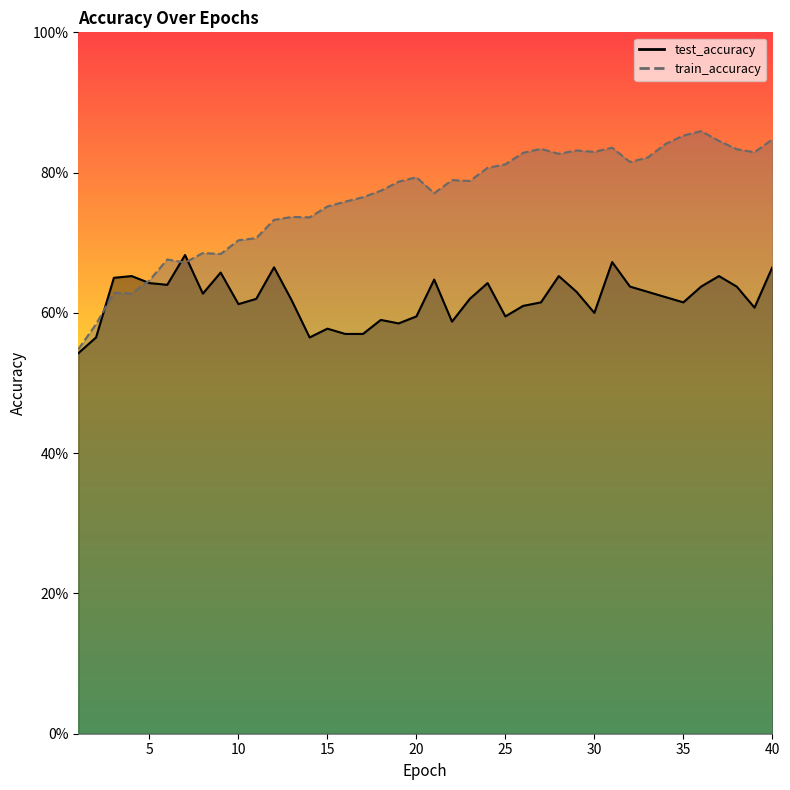

Rank the series by their maximum value, from lowest to highest.

test_accuracy, train_accuracy